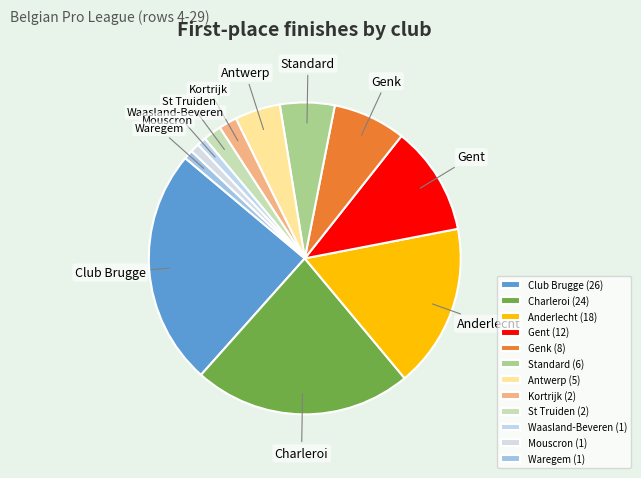

Does Waregem account for over 50% of the chart?

No